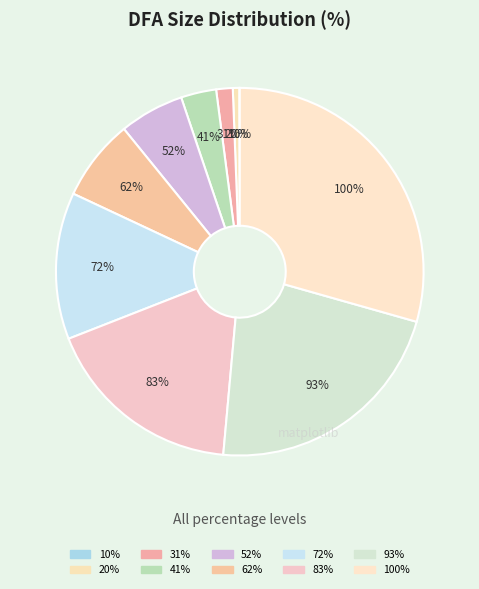

What percentage do 83% and 52% together represent?

23.3%